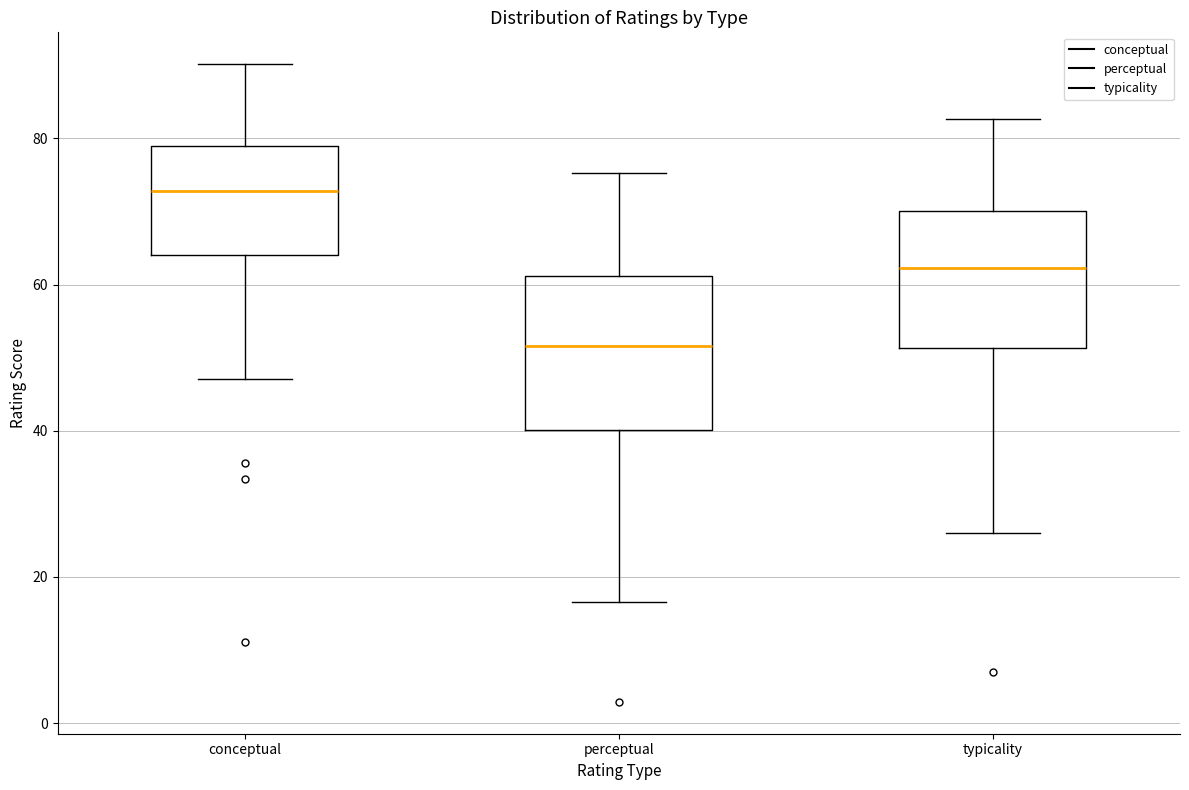

Reading left to right, transcribe this box plot: for each box, give where its median line is, the range the box spans, and where its two whiskers end, as read against the y-axis. The values are not printed on the chart, so give them approximately, as read against the axis.

conceptual: median 72, box 64 to 78, whiskers 48 to 90
perceptual: median 52, box 40 to 62, whiskers 16 to 76
typicality: median 62, box 52 to 70, whiskers 26 to 82